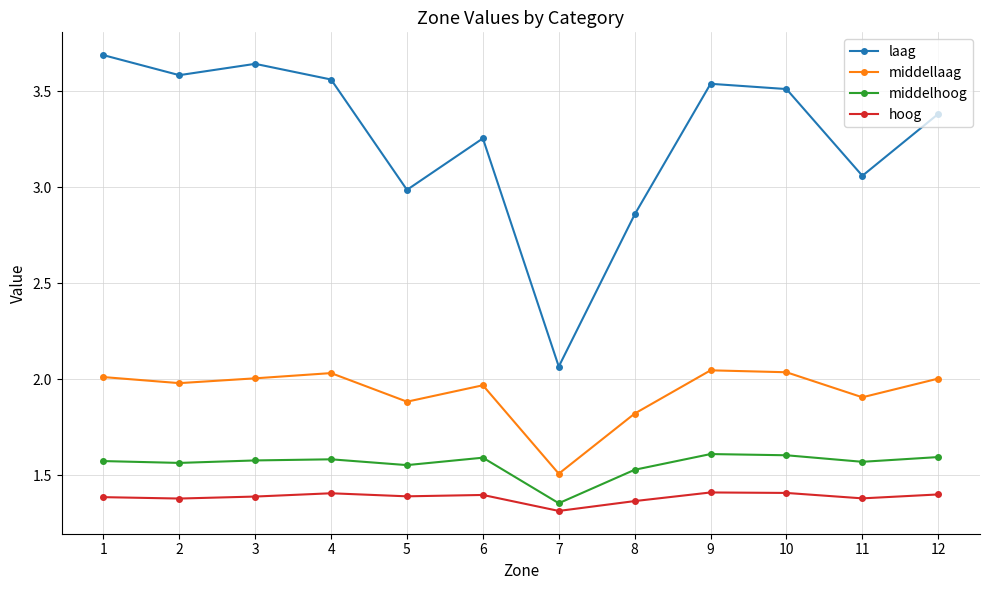

Does the chart display data point markers on the line(s)?

Yes